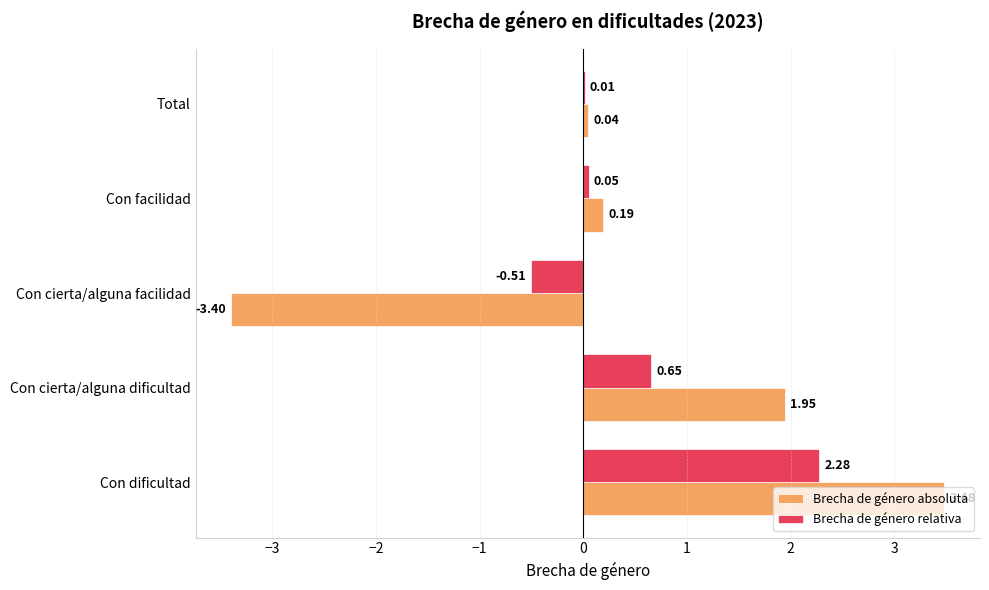

What is the sum of the Brecha de género relativa values at Con cierta/alguna dificultad and Con dificultad?

2.9